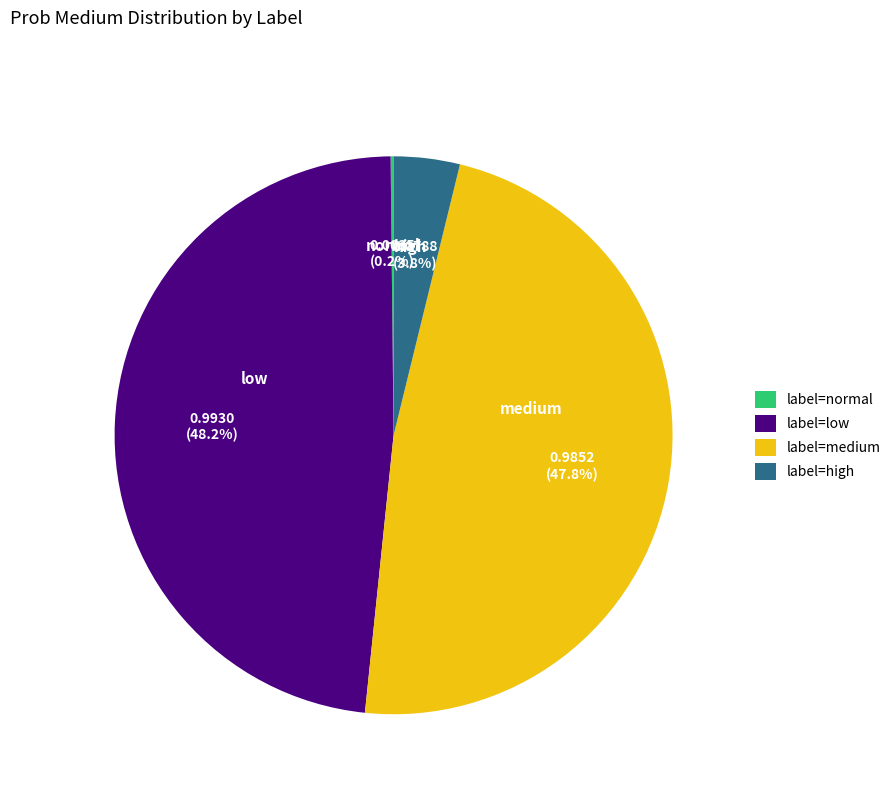

What portion of the pie excludes label=low?

51.8%